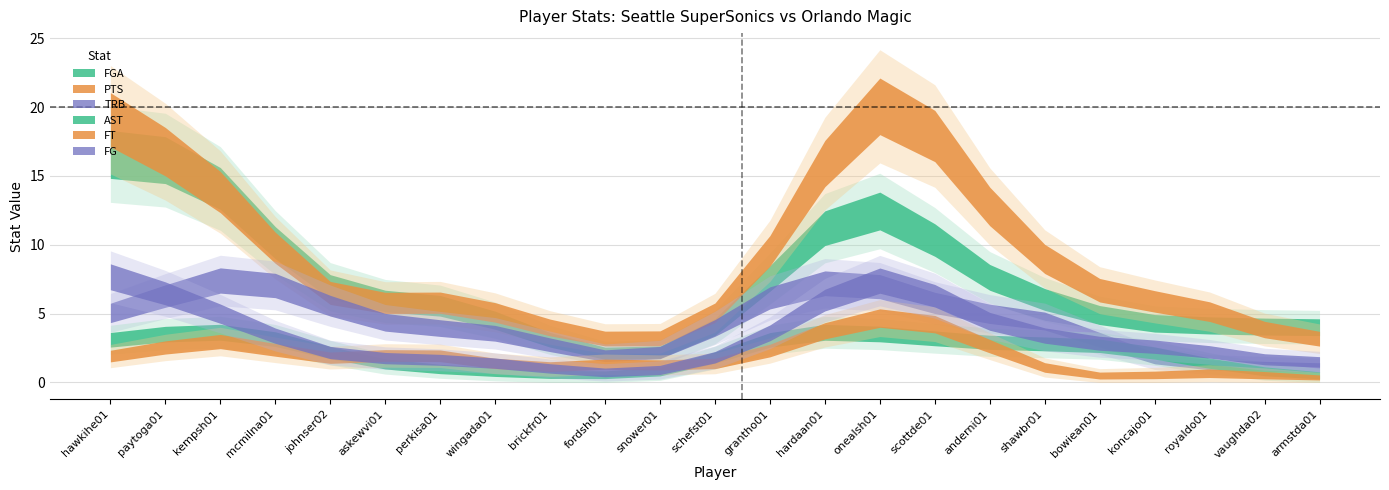

List the labels in order of FG value, largest first.

onealsh01, hawkihe01, kempsh01, shawbr01, grantho01, paytoga01, scottde01, koncajo01, mcmilna01, askewvi01, royaldo01, wingada01, hardaan01, anderni01, armstda01, perkisa01, brickfr01, snower01, johnser02, fordsh01, schefst01, bowiean01, vaughda02